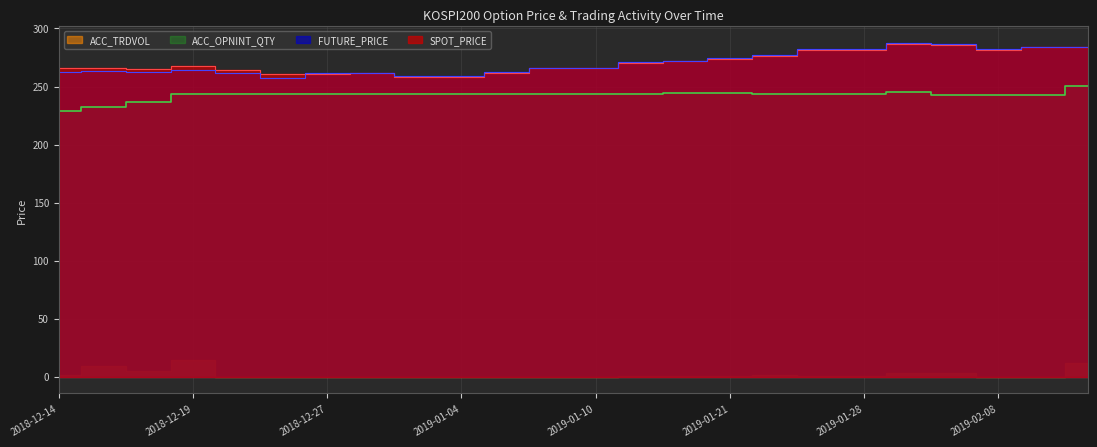

The FUTURE_PRICE series shows 272.4 at 2019-01-17. True or false?

True